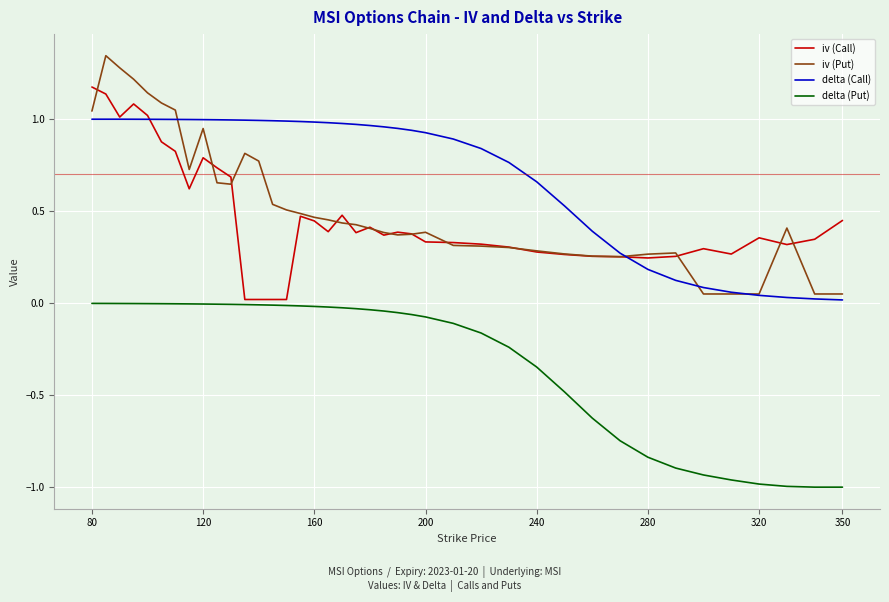

Which series has the largest total across all categories?

delta (Call)